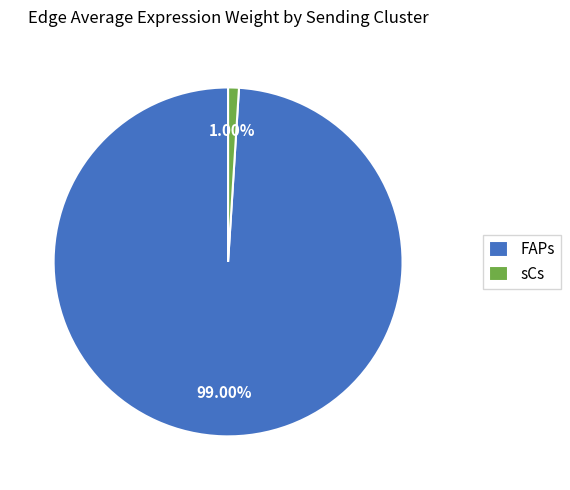

How many slices are in this pie chart?

2